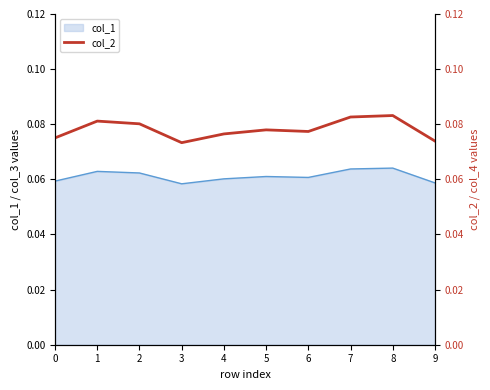

Reading left to right, list all the values displayed in this chart.

0=0.1	1=0.1	2=0.1	3=0.1	4=0.1	5=0.1	6=0.1	7=0.1	8=0.1	9=0.1